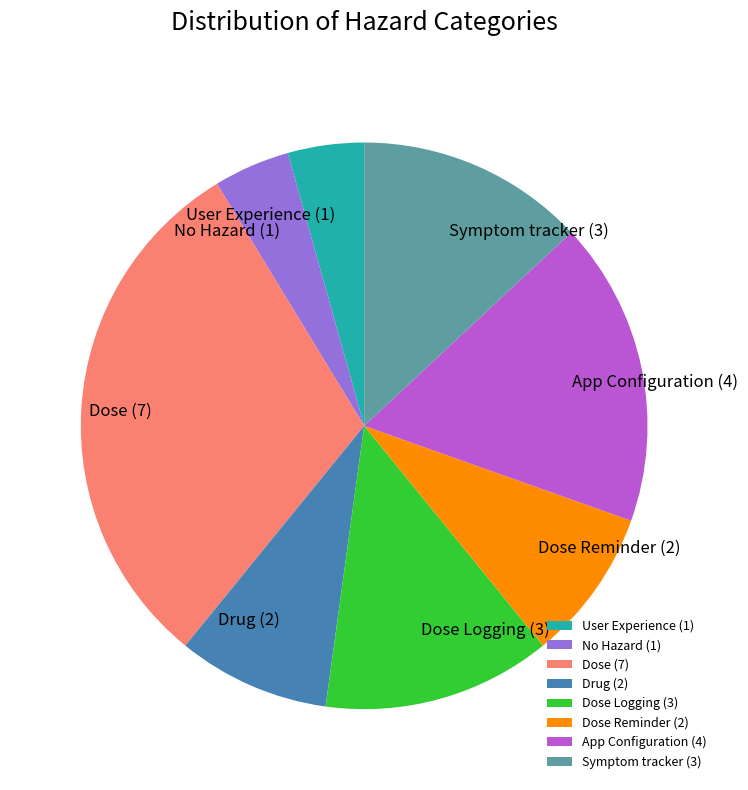

Do Dose and App Configuration together represent more than half of the pie?

No